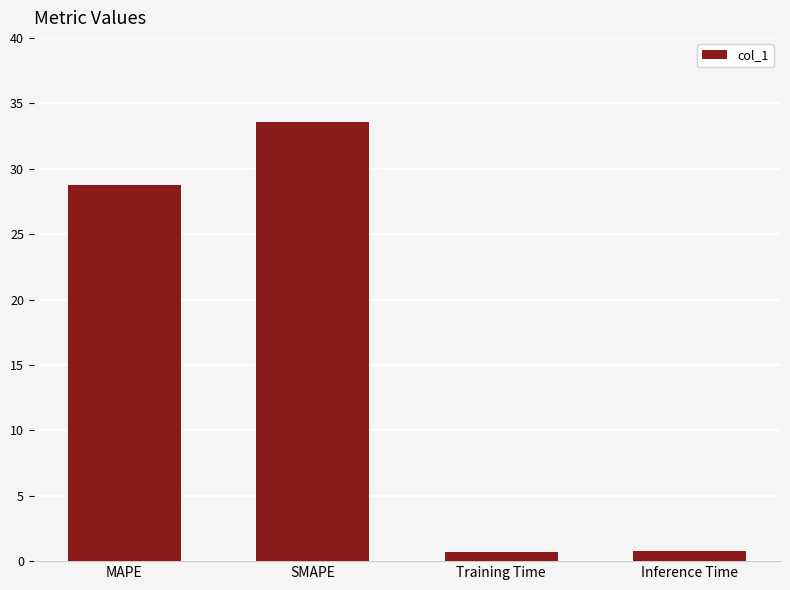

At which label is the value closest to 17?

MAPE